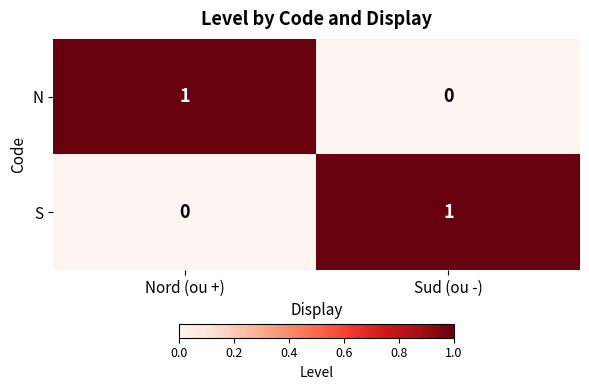

Is the value of S at Nord (ou +) greater than the value of N at Nord (ou +)?

No